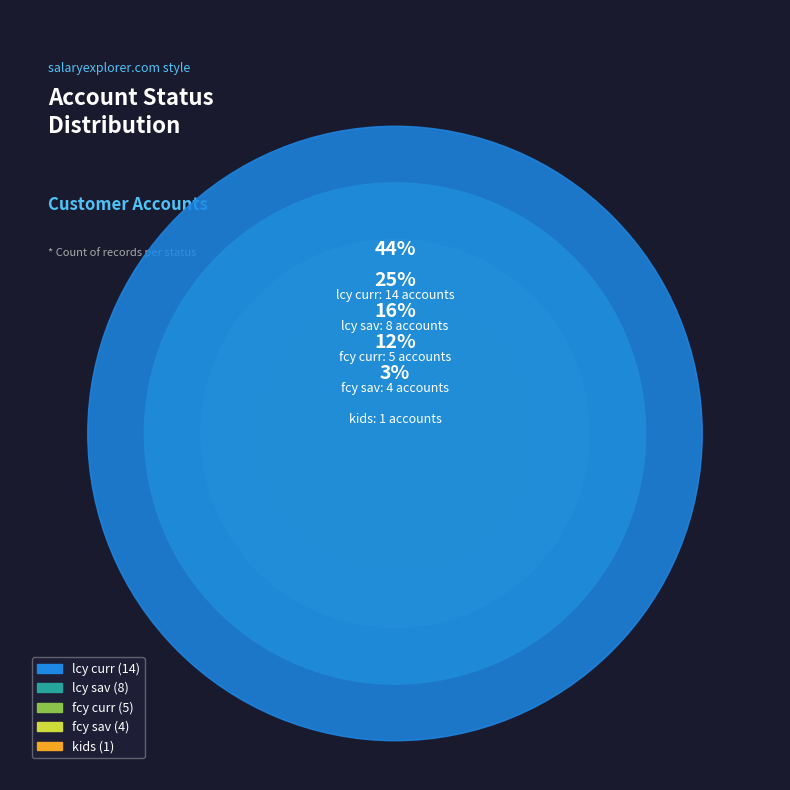

The lcy curr slice represents 58% of the pie. True or false?

False